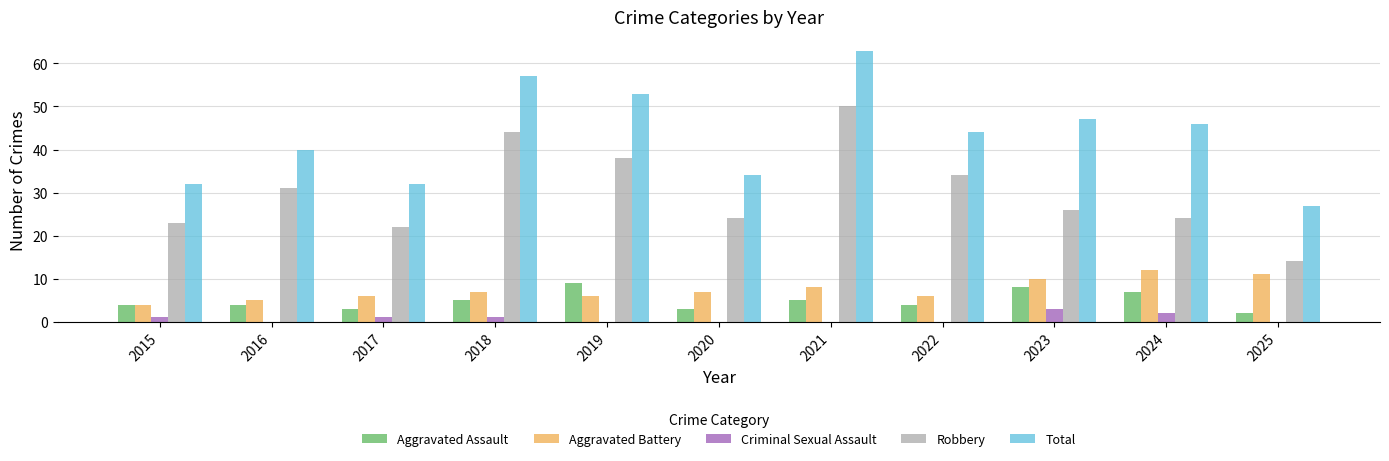

What are all the series names shown in the legend?

Aggravated Assault, Aggravated Battery, Criminal Sexual Assault, Robbery, Total